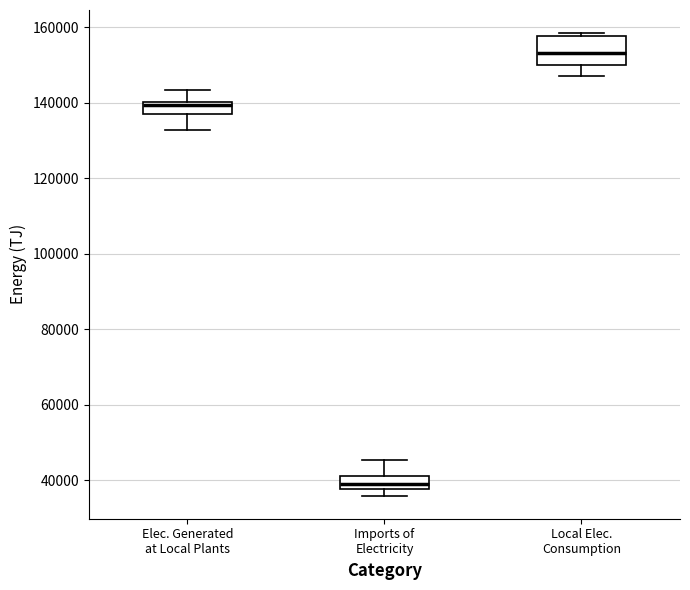

Which box is the tallest, from its lower edge to its upper edge?

Local Elec. Consumption